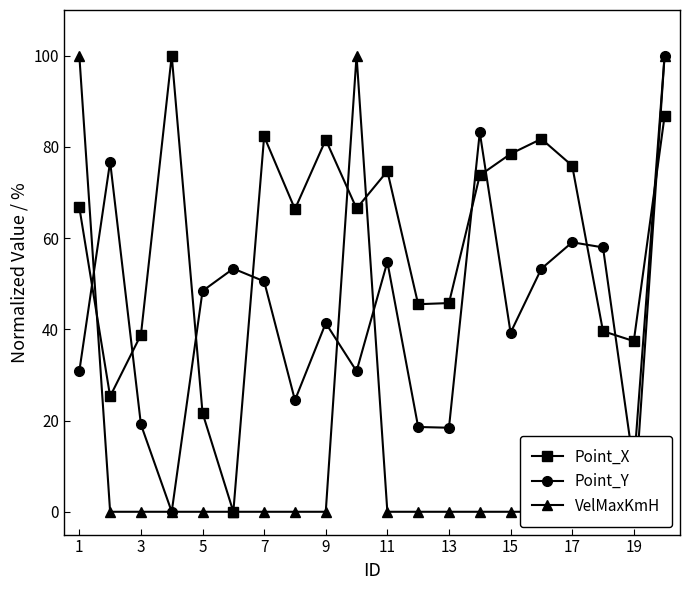

What is the sum of all VelMaxKmH values?

300.0